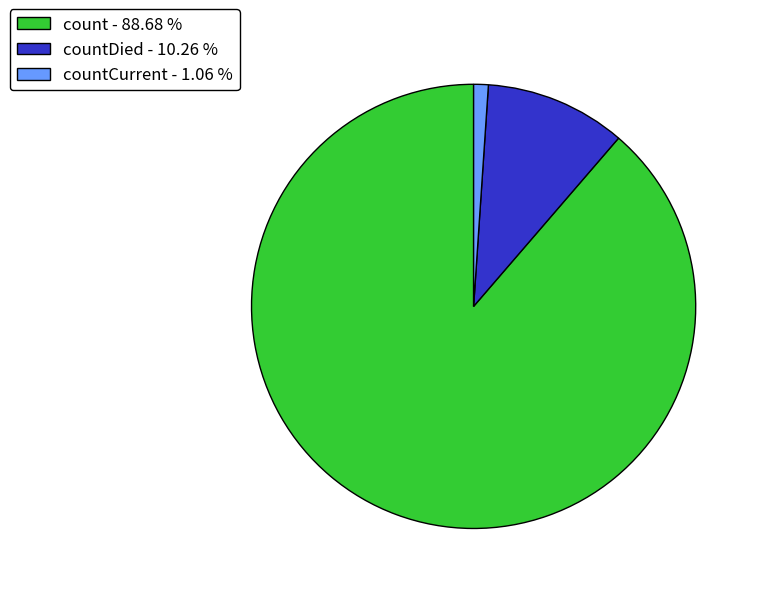

What is the ratio of the value at countDied - 10.26 % to the value at countCurrent - 1.06 %?

9.6